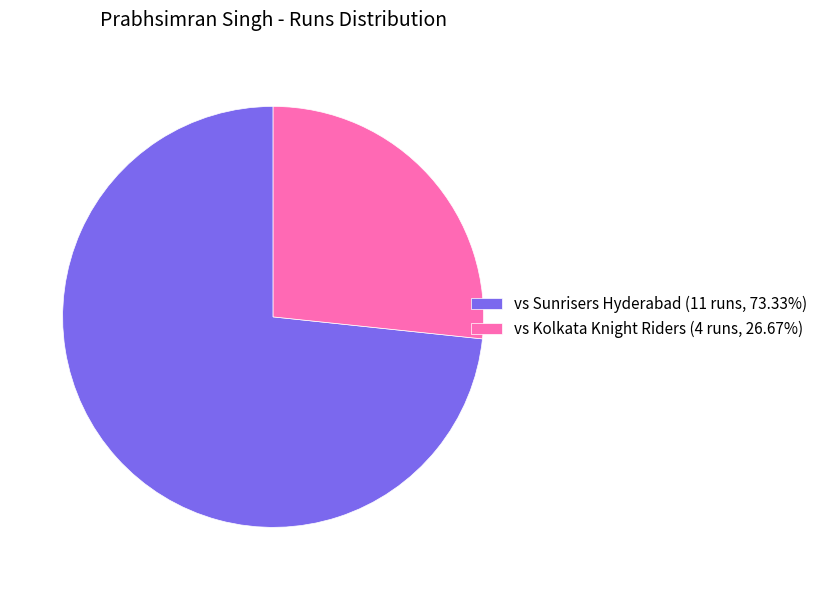

Approximately how many times larger is the value at vs Kolkata Knight Riders (4 runs, 26.67%) compared to vs Sunrisers Hyderabad (11 runs, 73.33%)?

0.4